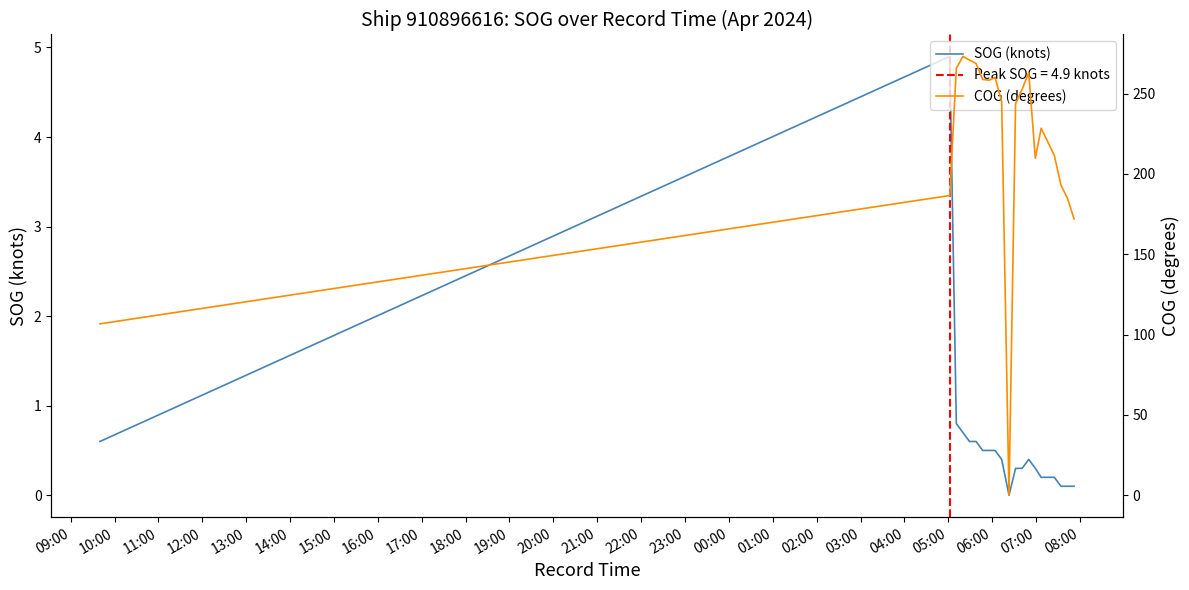

What is the difference between the maximum and second lowest values in the SOG (knots) series?

4.8